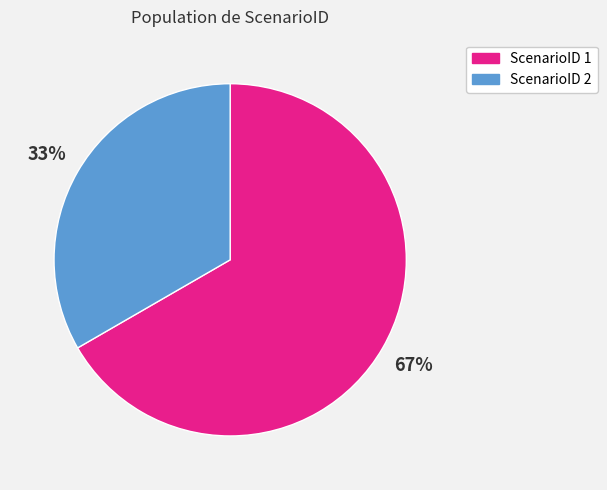

To the nearest percent, what is the average slice percentage?

50%